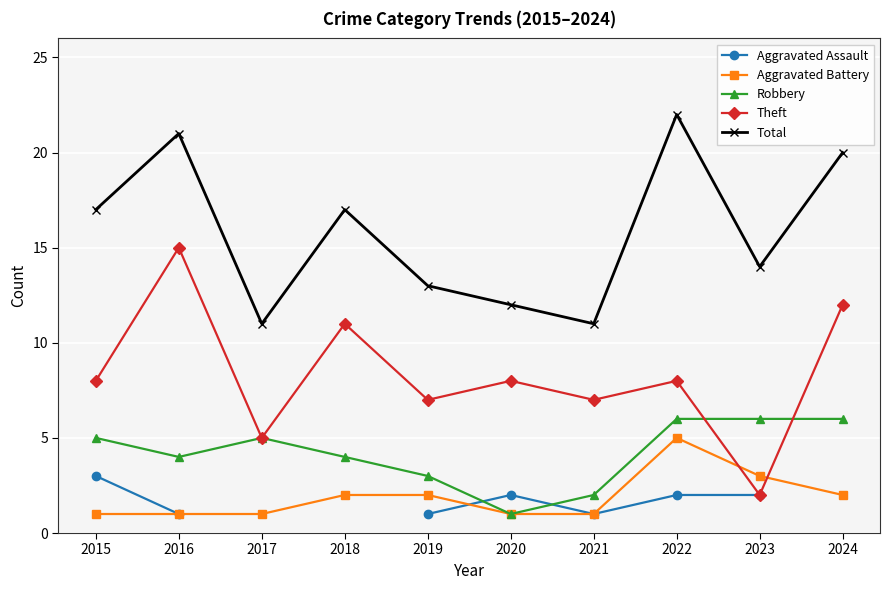

True or false: Total has more than 1 interior local peaks.

True